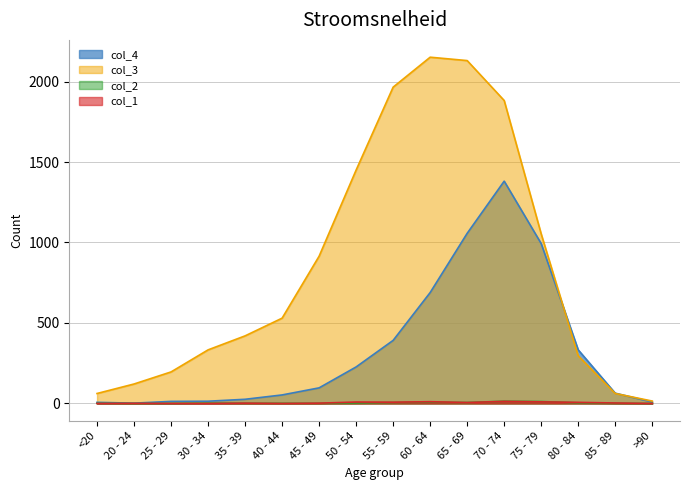

True or false: col_3 and col_2 intersect in this chart.

False